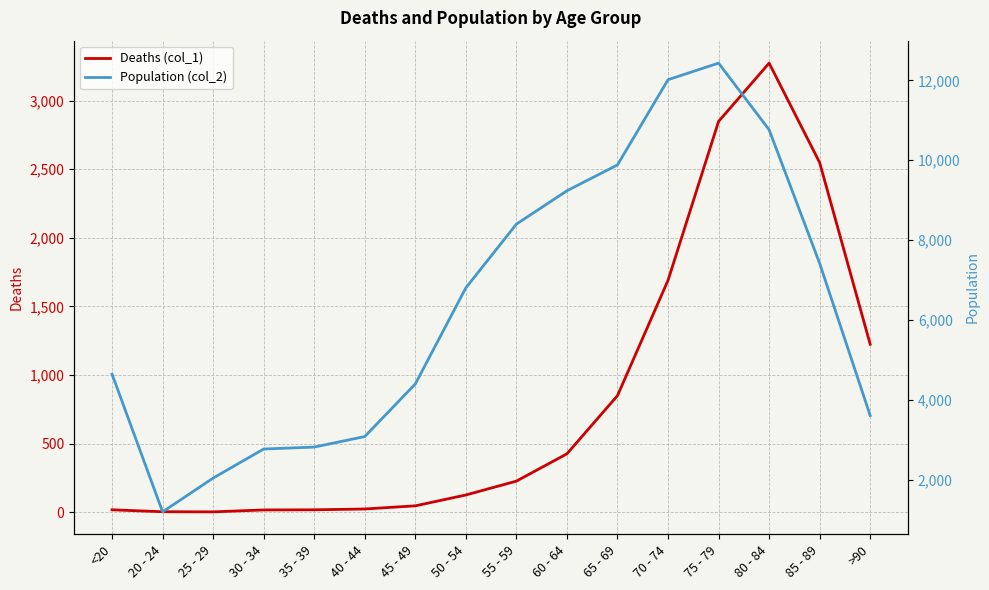

The value of Deaths (col_1) at 30 - 34 is 17. True or false?

True